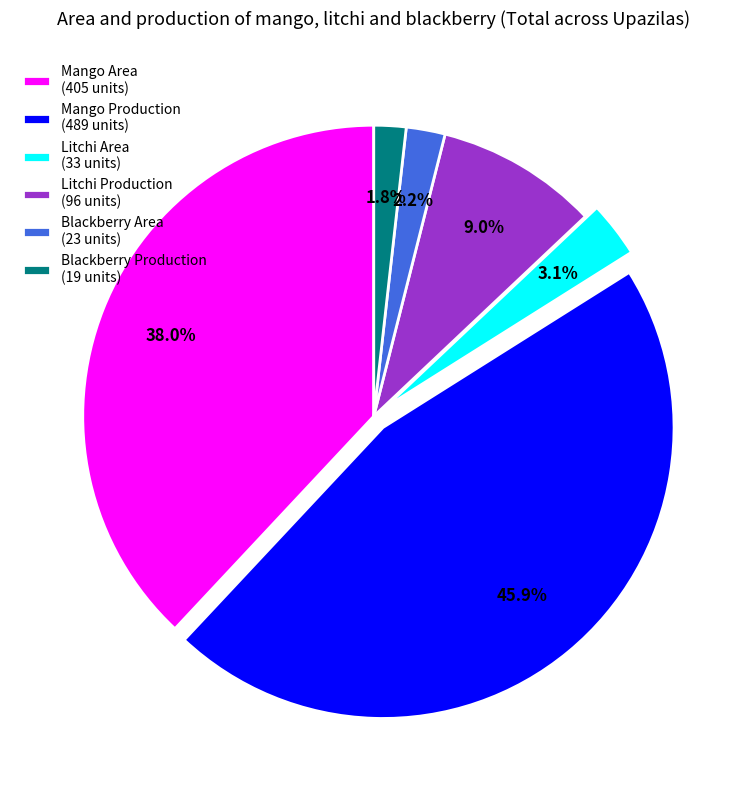

What portion of the pie excludes Blackberry Production?

98.2%